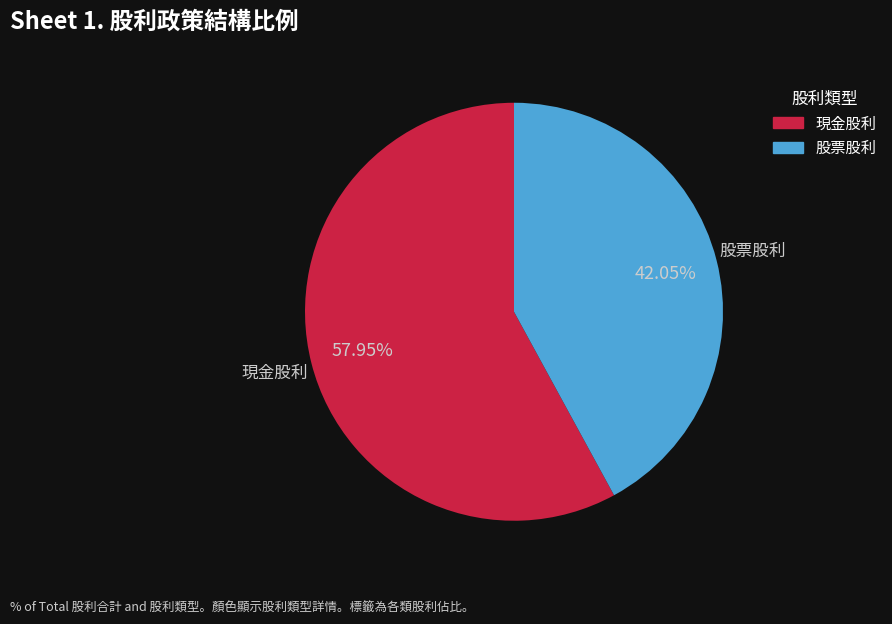

Do 現金股利 and 股票股利 together represent more than half of the pie?

Yes